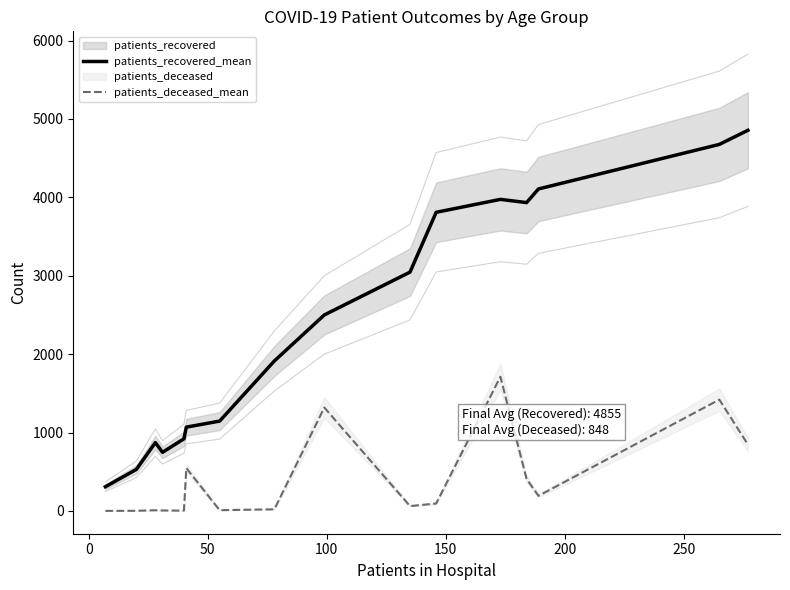

What is the highest value of the patients_deceased_mean series?

1712